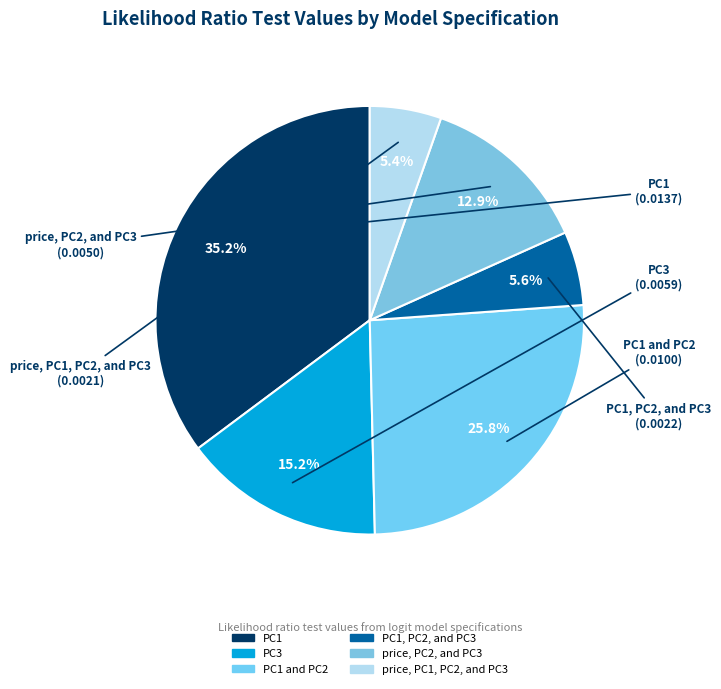

How many slices are in this pie chart?

6